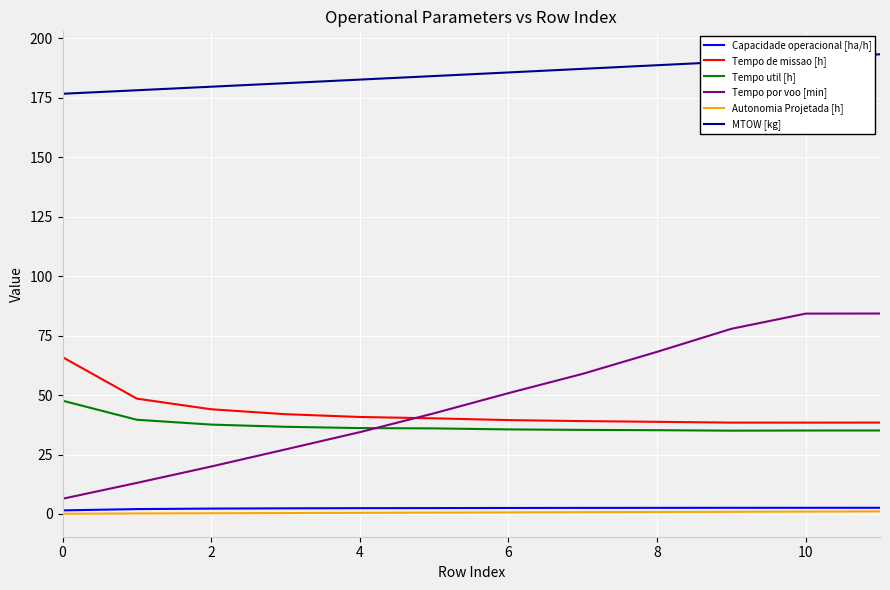

True or false: Tempo de missao [h] and MTOW [kg] cross at least once.

False